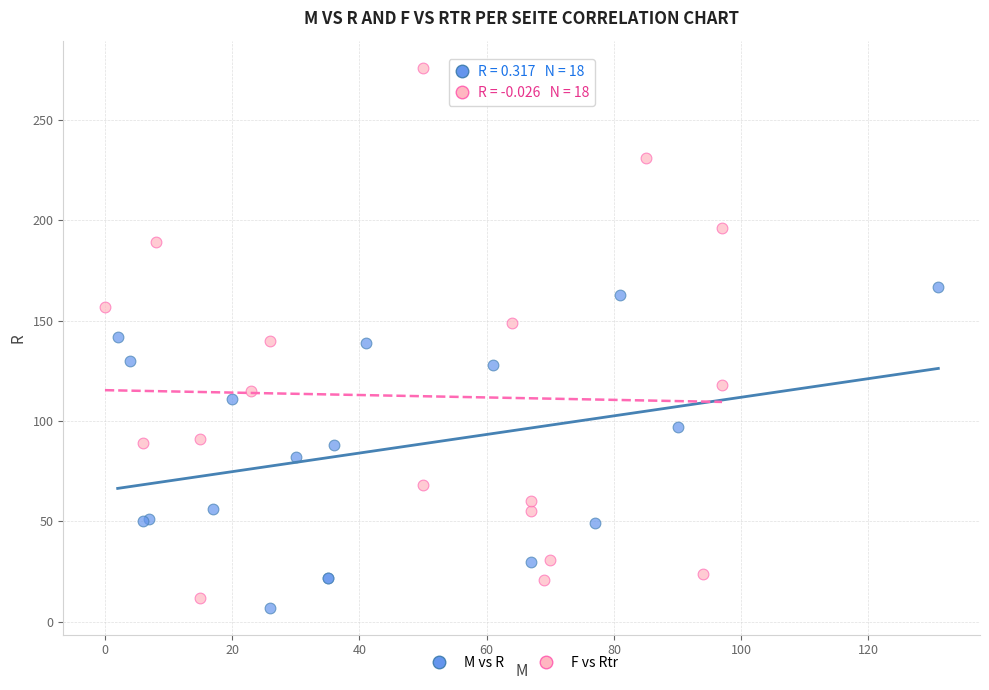

What are all the series names shown in the legend?

M vs R, F vs Rtr